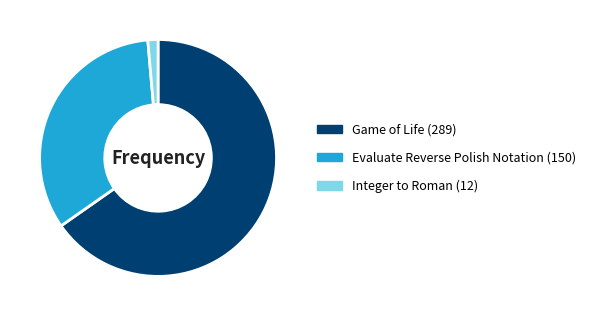

Is the sum of Game of Life (289) and Evaluate Reverse Polish Notation (150) greater than half?

Yes